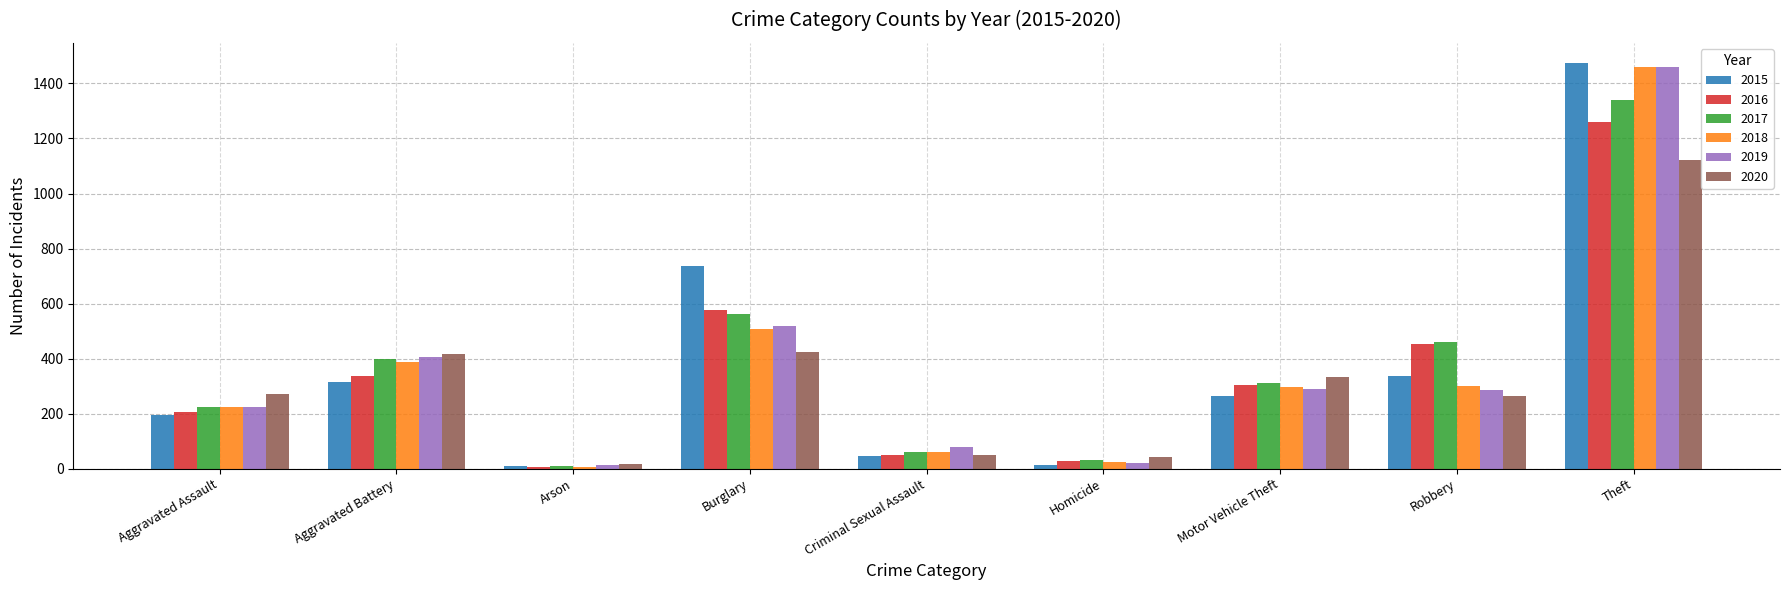

Which label corresponds to the largest value in the chart?

Theft